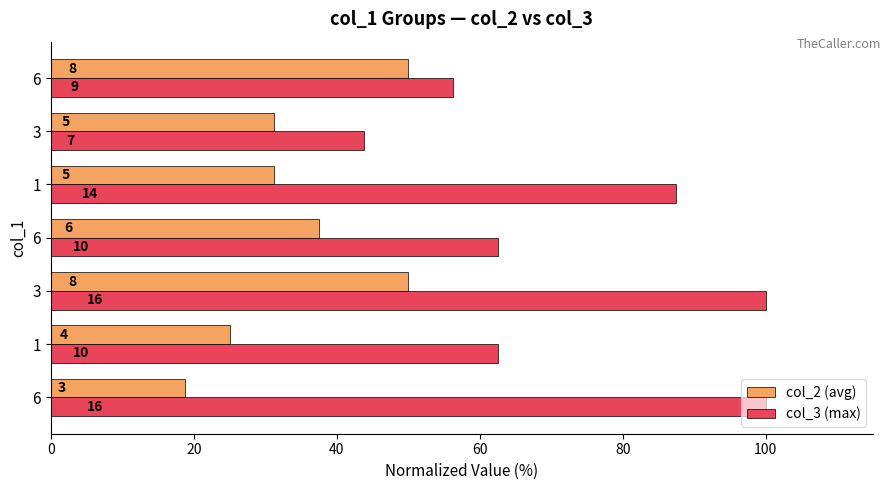

What are all the series names shown in the legend?

col_2 (avg), col_3 (max)